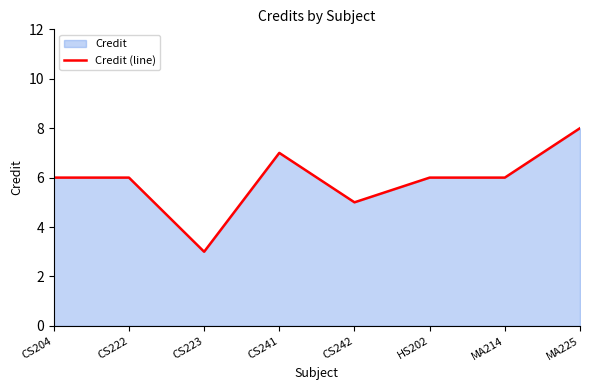

At which label does the data first exceed 6?

CS241